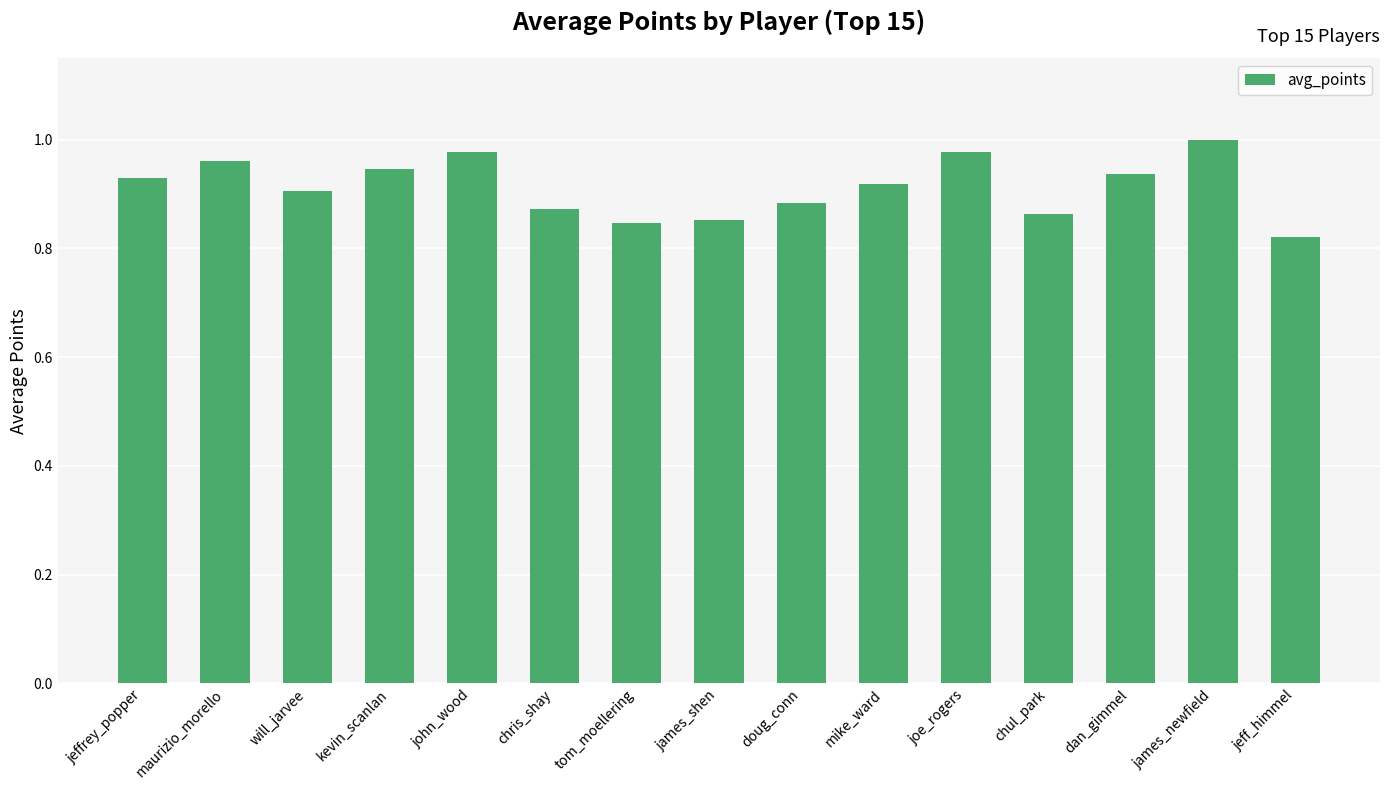

Is it true that the value at tom_moellering is 0.5?

False